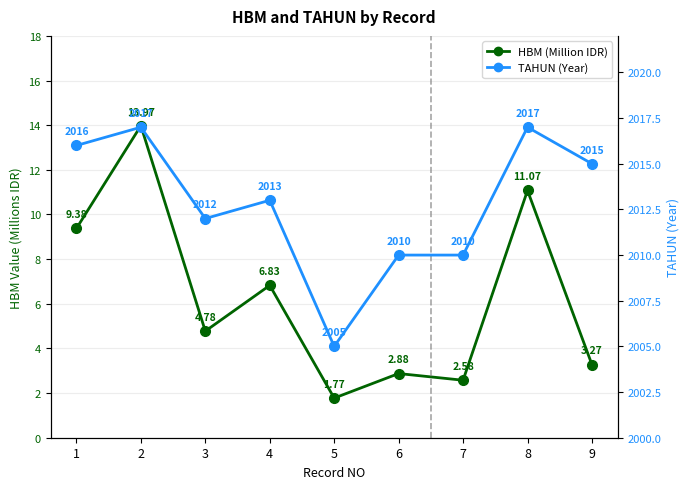

At how many categories does at least one series exceed 64?

9